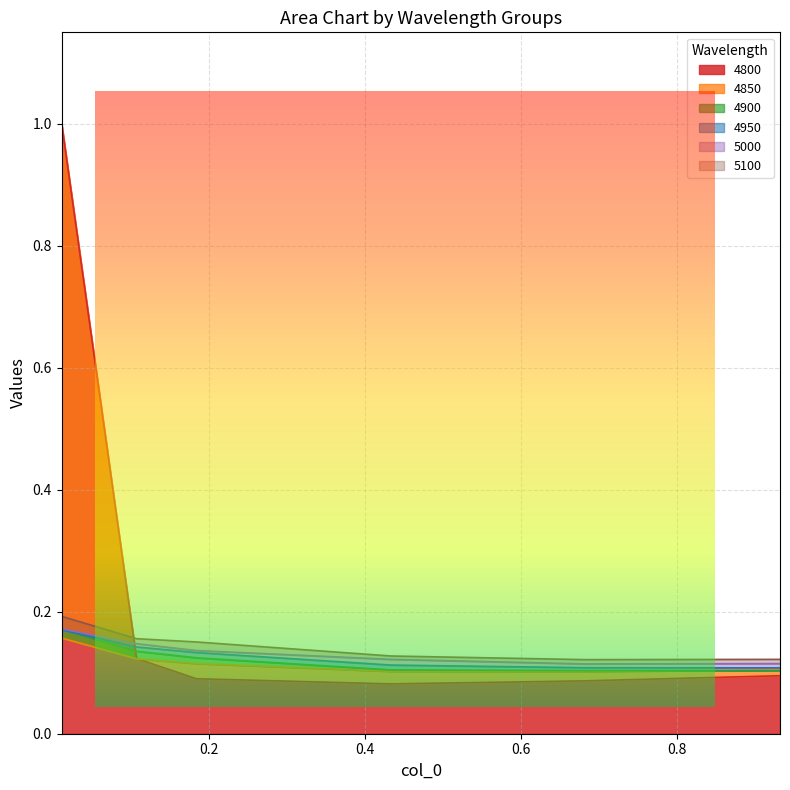

Which category has the highest value in the 4900 series?

0.01095890410958904